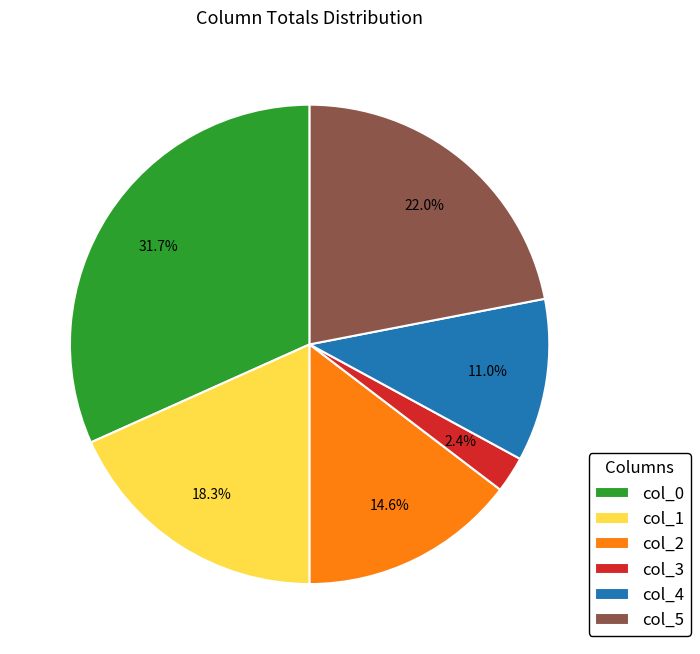

How many slices are in this pie chart?

6